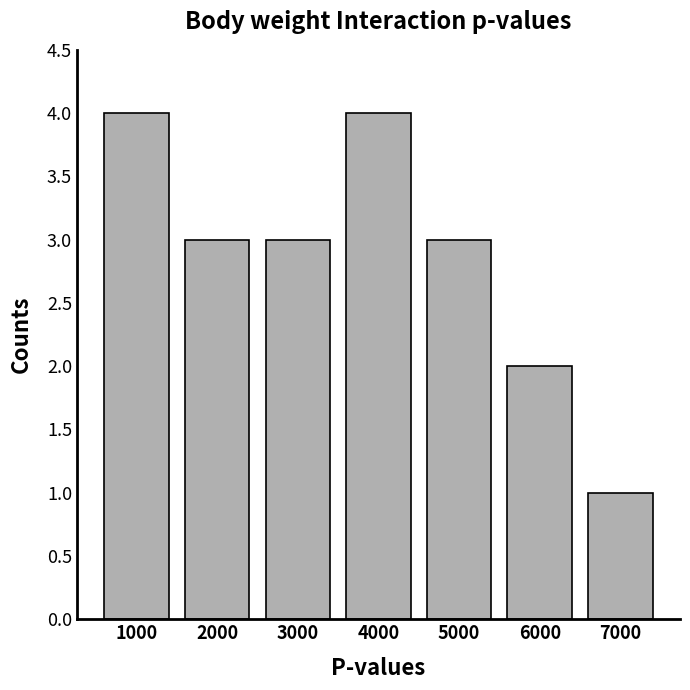

Reading left to right, list all the values displayed in this chart.

1000=4	2000=3	3000=3	4000=4	5000=3	6000=2	7000=1